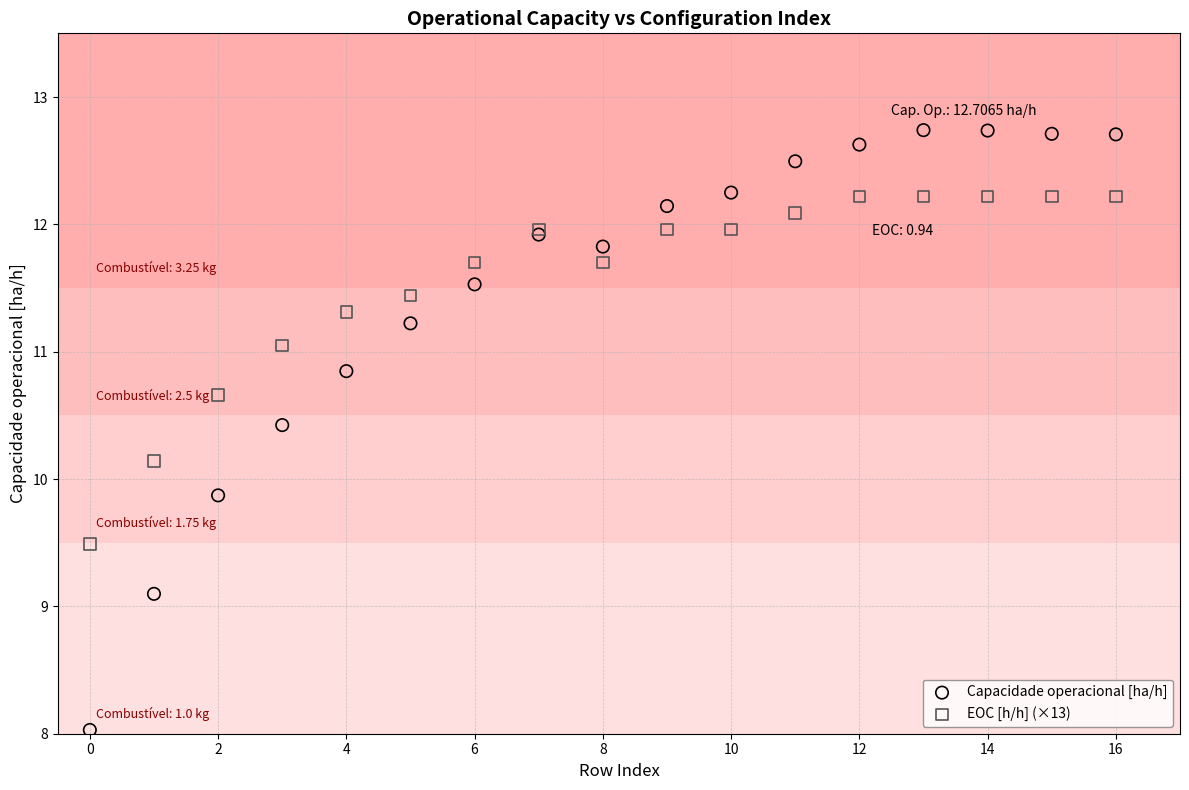

Which series contains the highest Y value?

Capacidade operacional [ha/h]